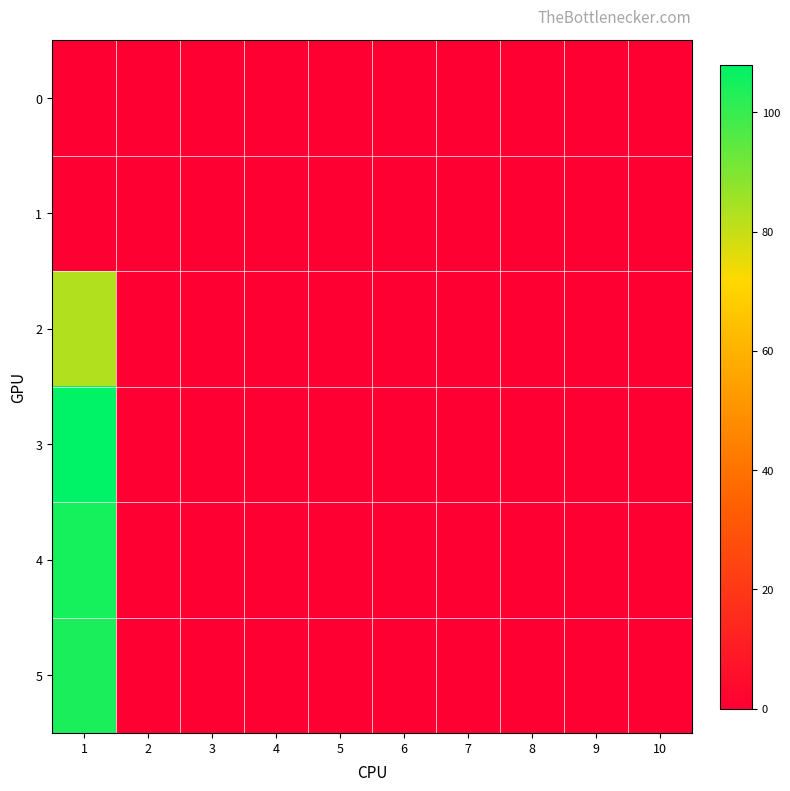

How many data points does each series have?

10